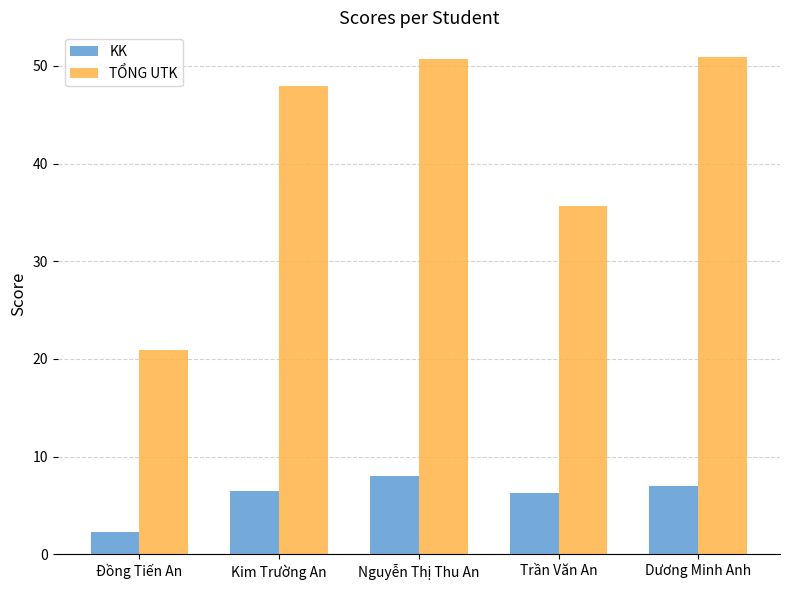

Where is TỔNG UTK nearest to the value 35?

Trần Văn An